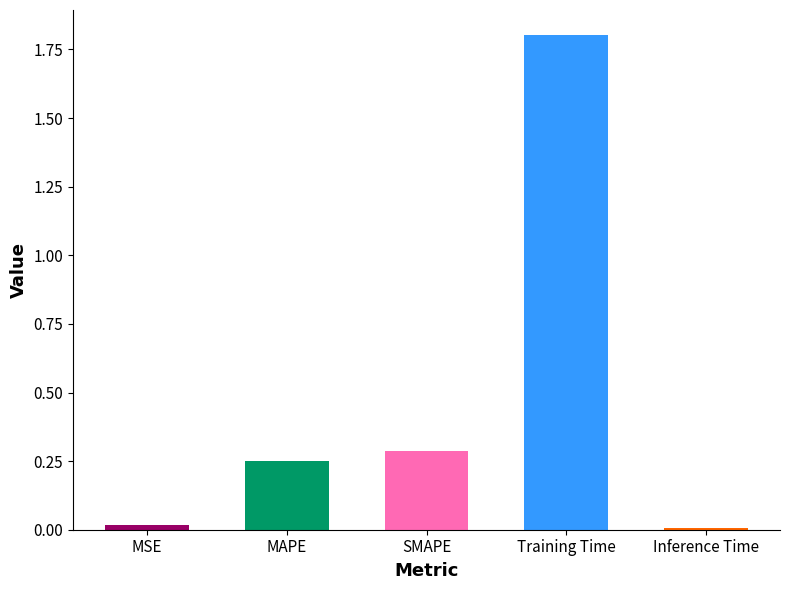

Which label corresponds to the largest value in the chart?

Training Time